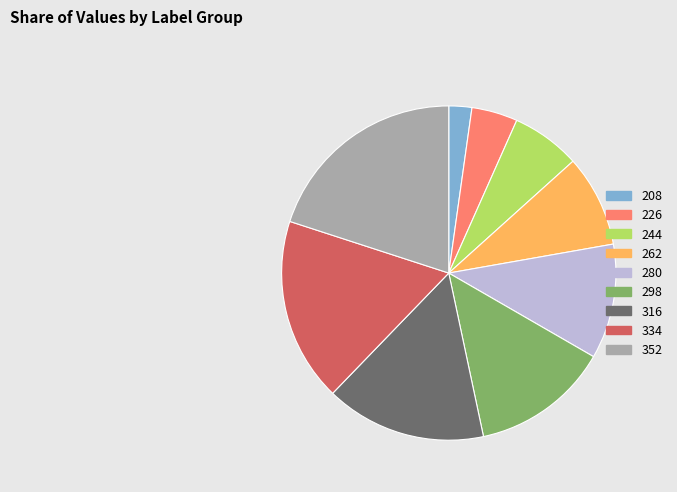

Count the number of slices in the pie.

9